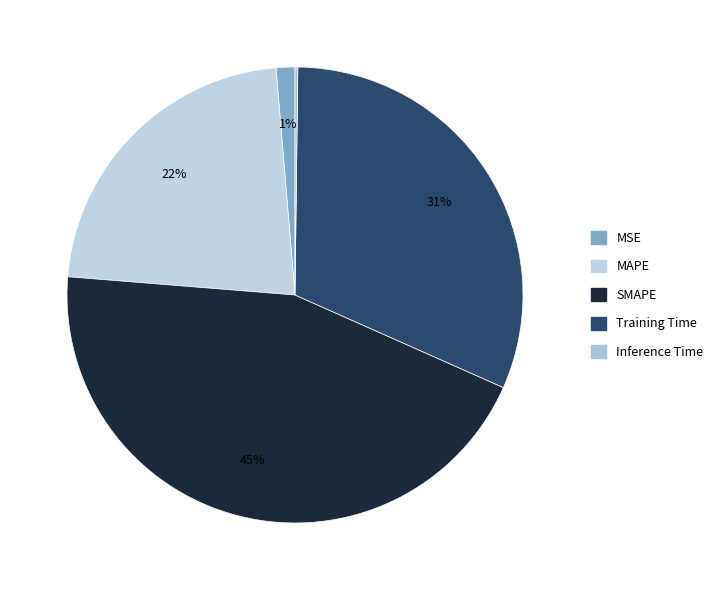

Which slice is the largest?

SMAPE